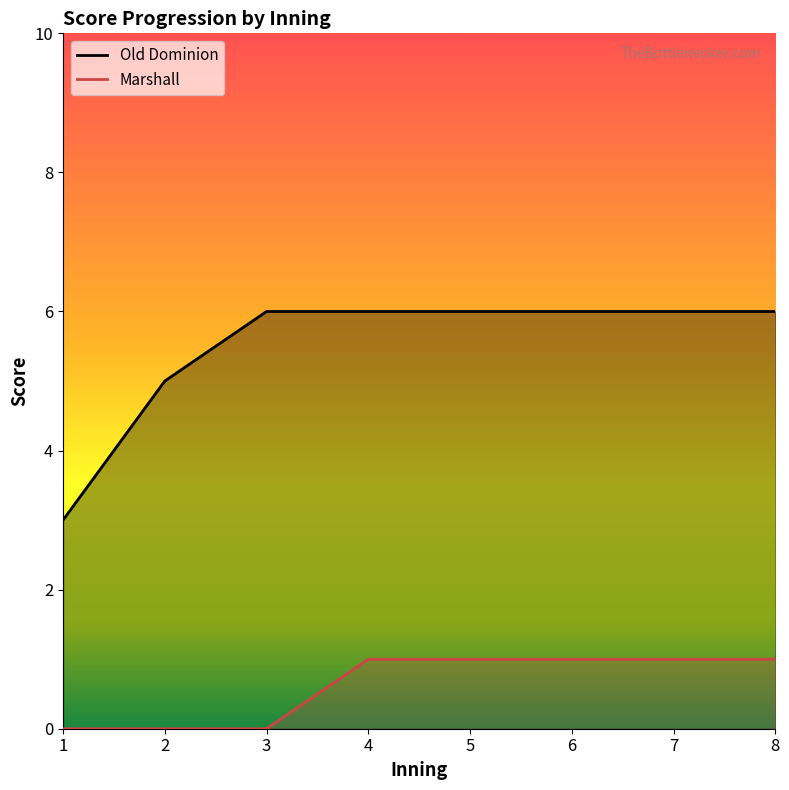

How many categories are shown in the chart?

8